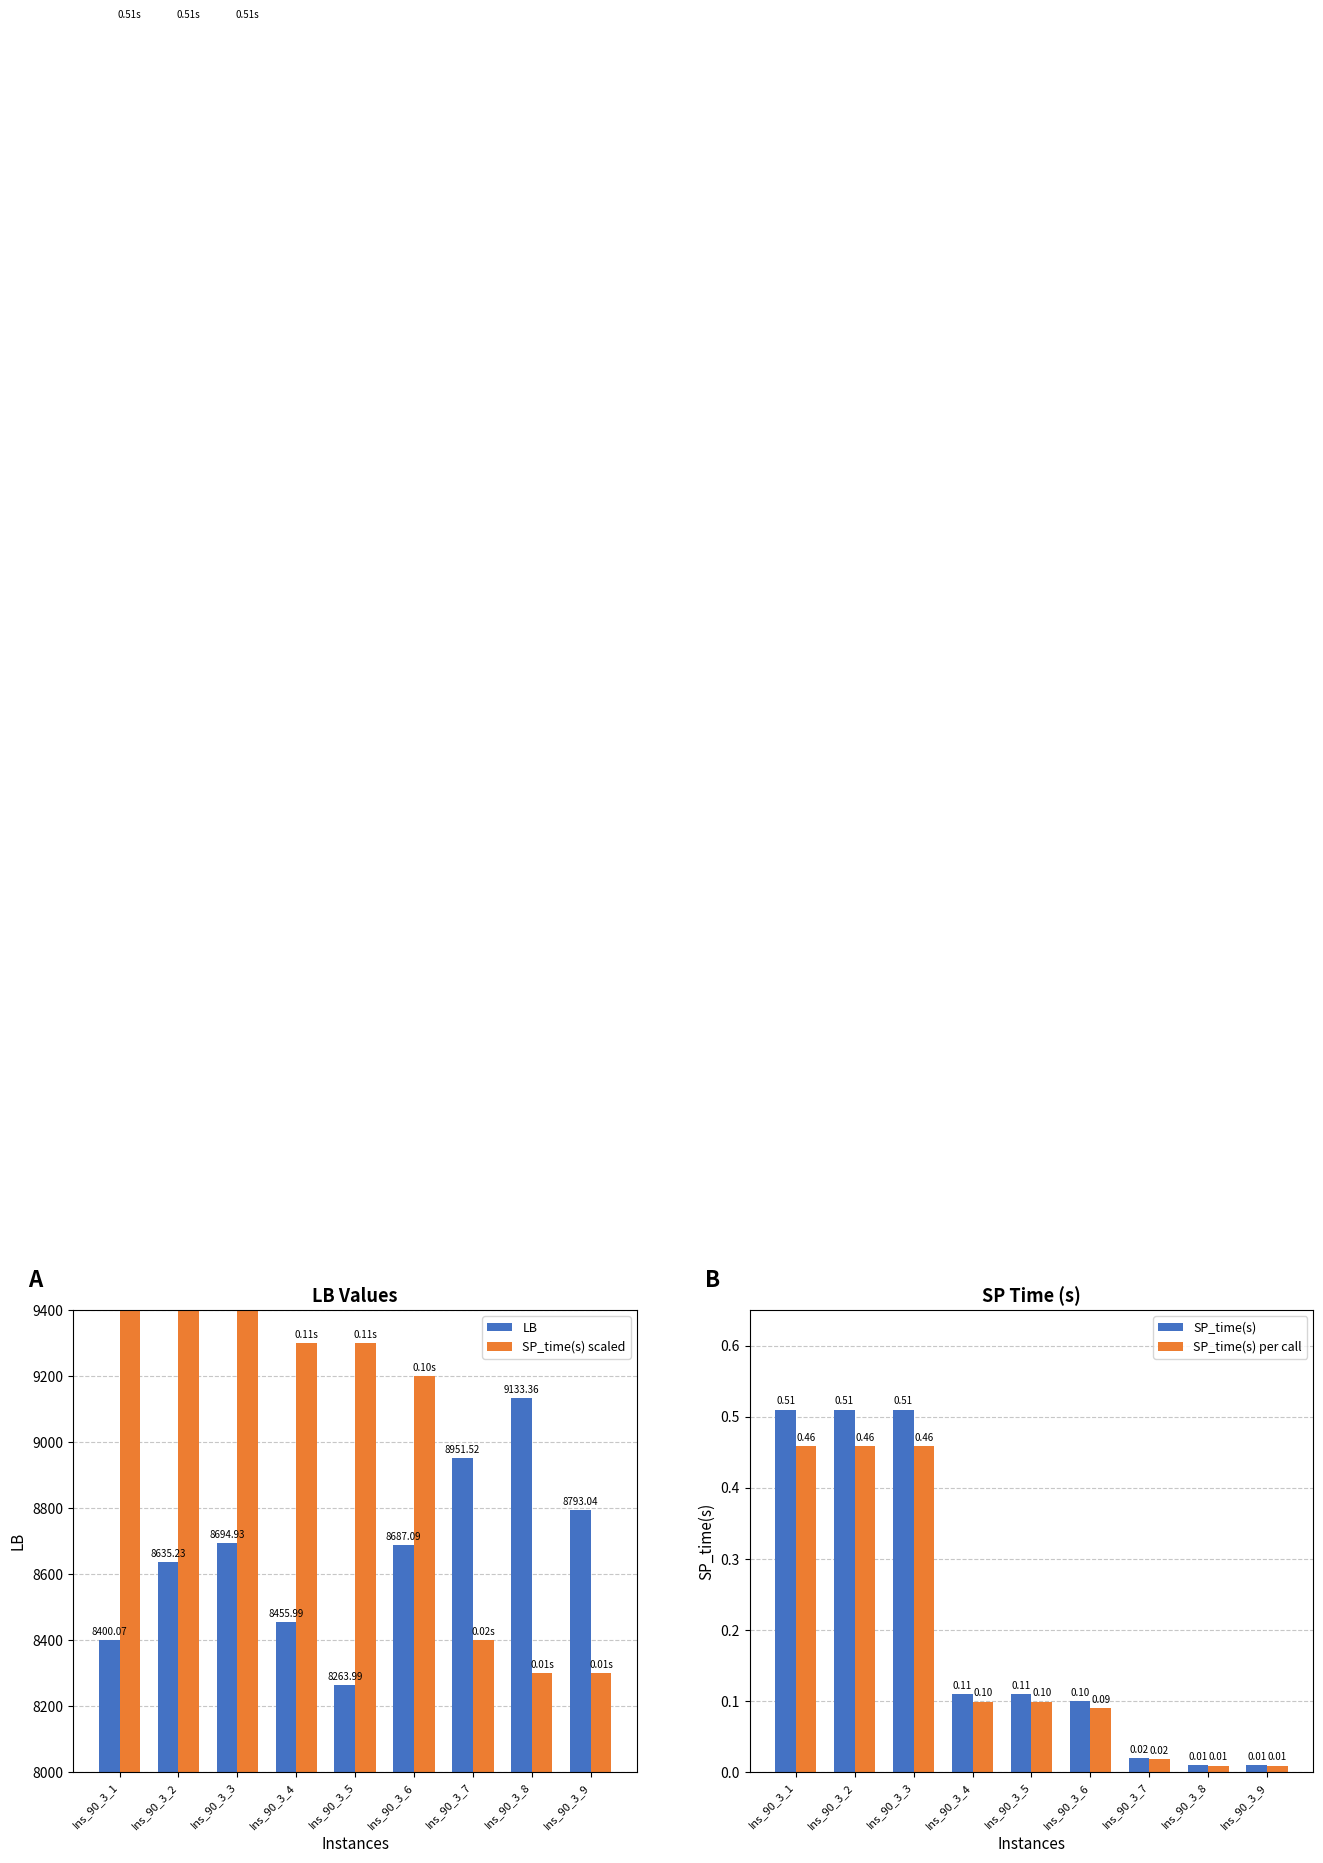

List the series in order of their peak value, lowest first.

SP_time(s) per call, SP_time(s), LB, SP_time(s) scaled